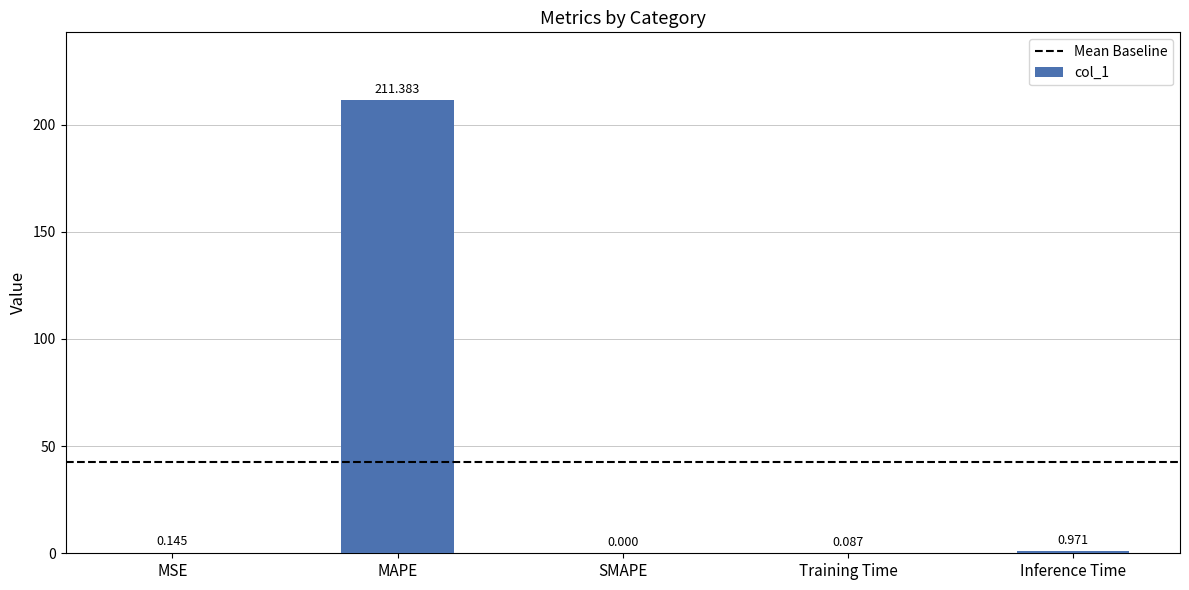

Which has a higher value, Inference Time or SMAPE?

Inference Time